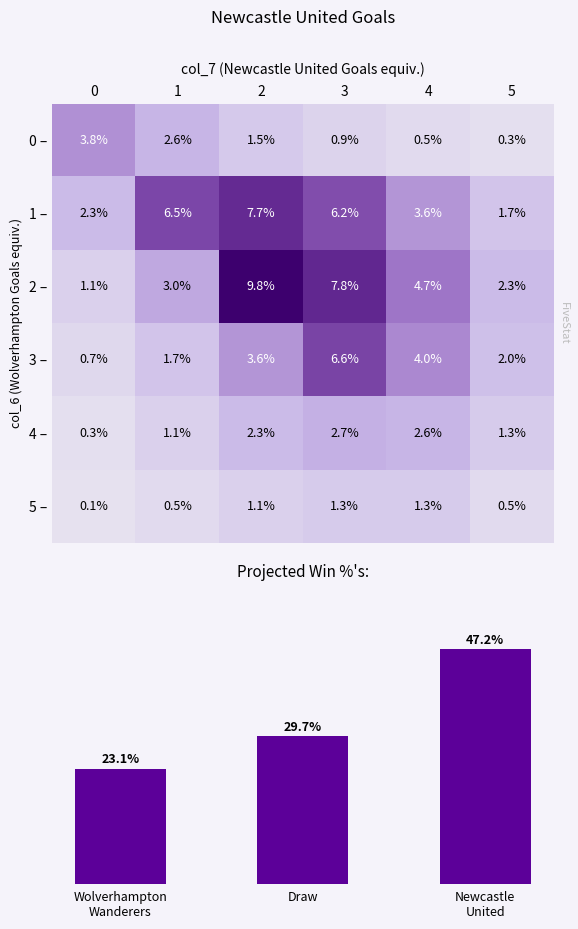

Reading right to left, transcribe all the data shown in this chart.

0 –: 5=0.3	4=0.5	3=0.9	2=1.5	1=2.6	0=3.8
1 –: 5=1.7	4=3.6	3=6.2	2=7.7	1=6.5	0=2.3
2 –: 5=2.3	4=4.7	3=7.8	2=9.8	1=3.0	0=1.1
3 –: 5=2.0	4=4.0	3=6.6	2=3.6	1=1.7	0=0.7
4 –: 5=1.3	4=2.6	3=2.7	2=2.3	1=1.1	0=0.3
5 –: 5=0.5	4=1.3	3=1.3	2=1.1	1=0.5	0=0.1